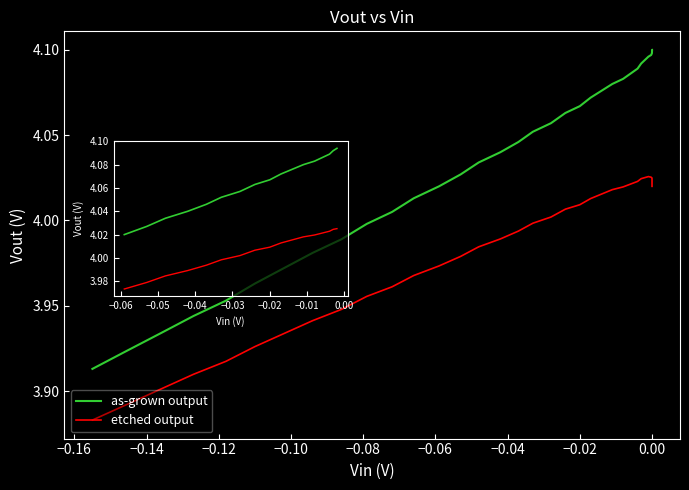

What is the spread (max minus min) of values at 0.02?

0.1